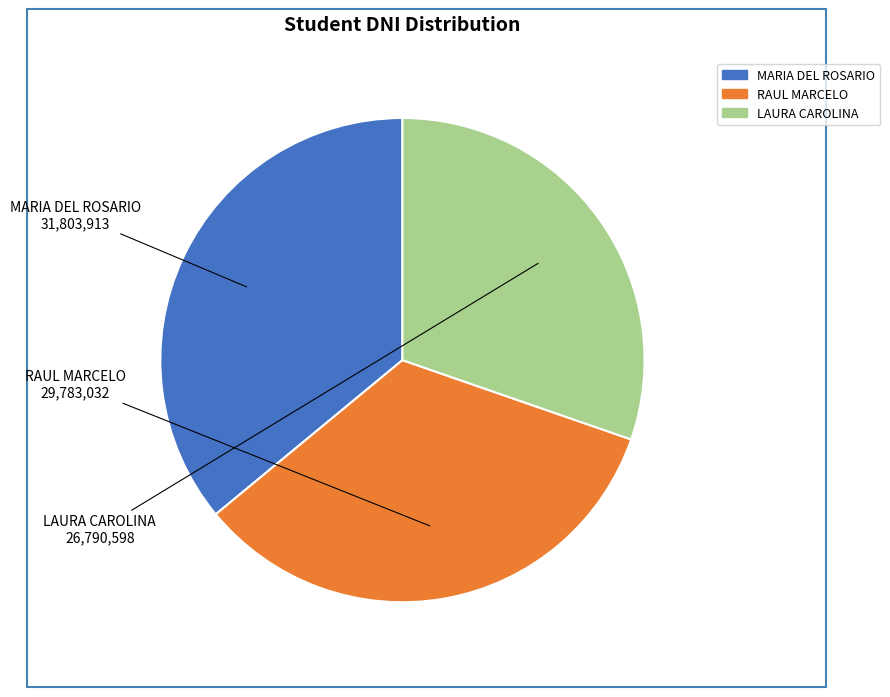

Do MARIA DEL ROSARIO and LAURA CAROLINA together represent more than half of the pie?

Yes